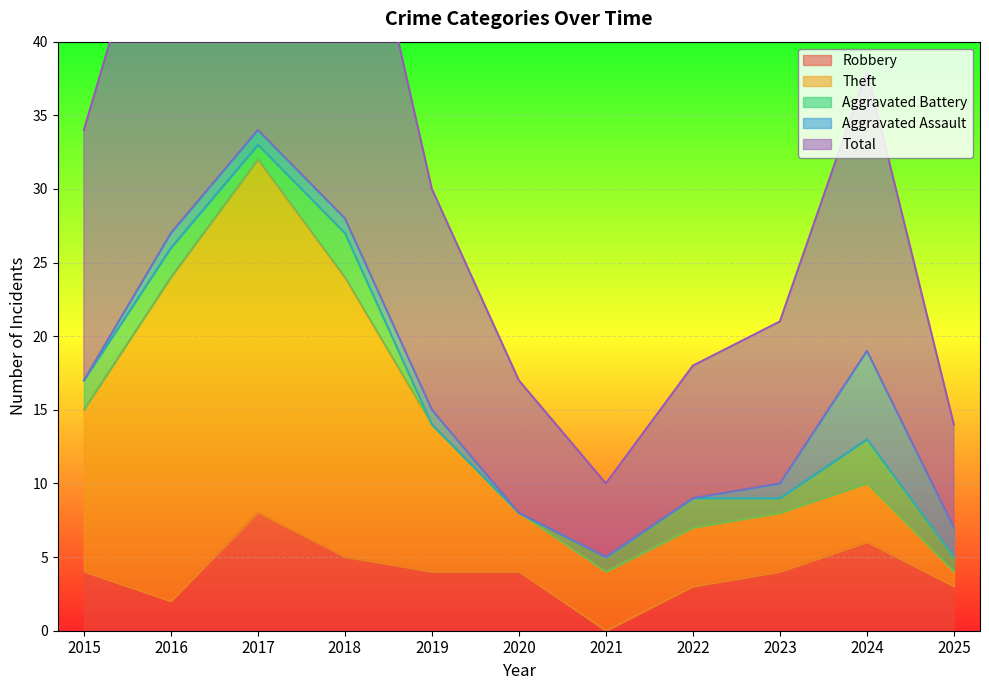

What is the highest value of the Robbery series?

8